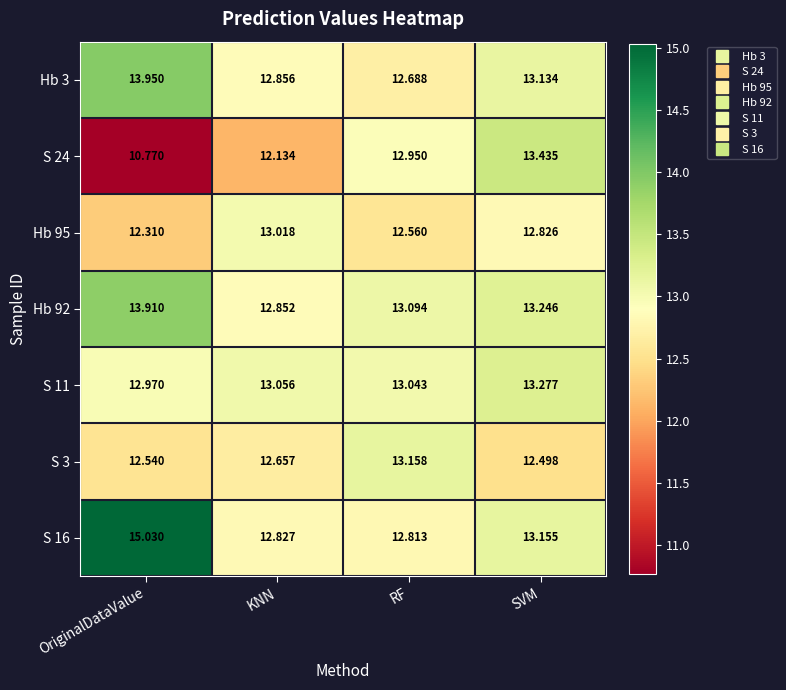

At which category is the sum across all series the highest?

SVM